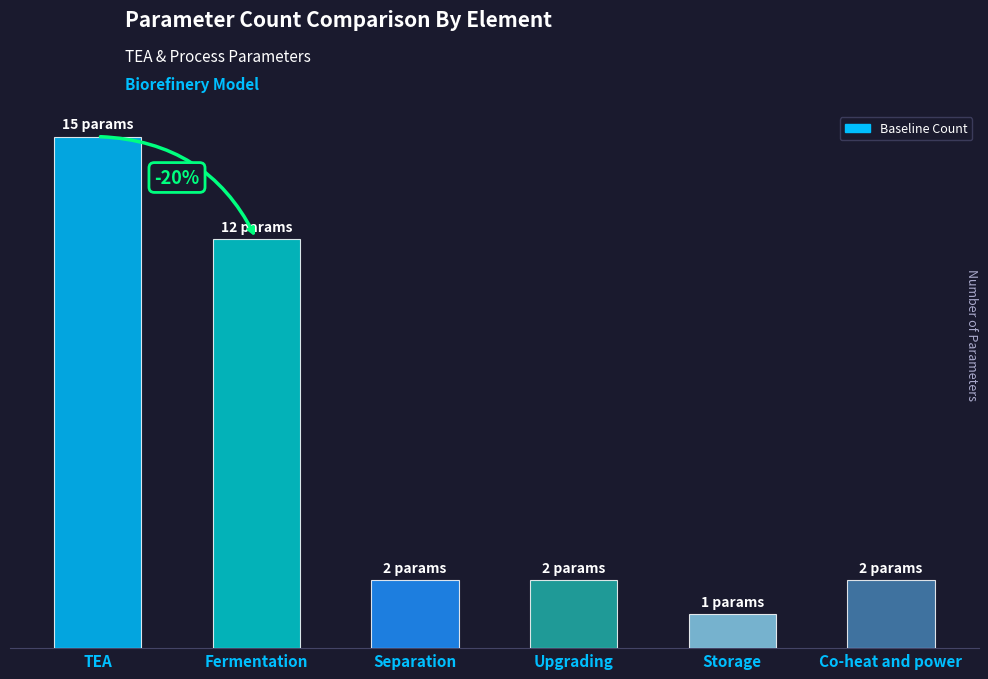

Does the chart contain any negative values?

No